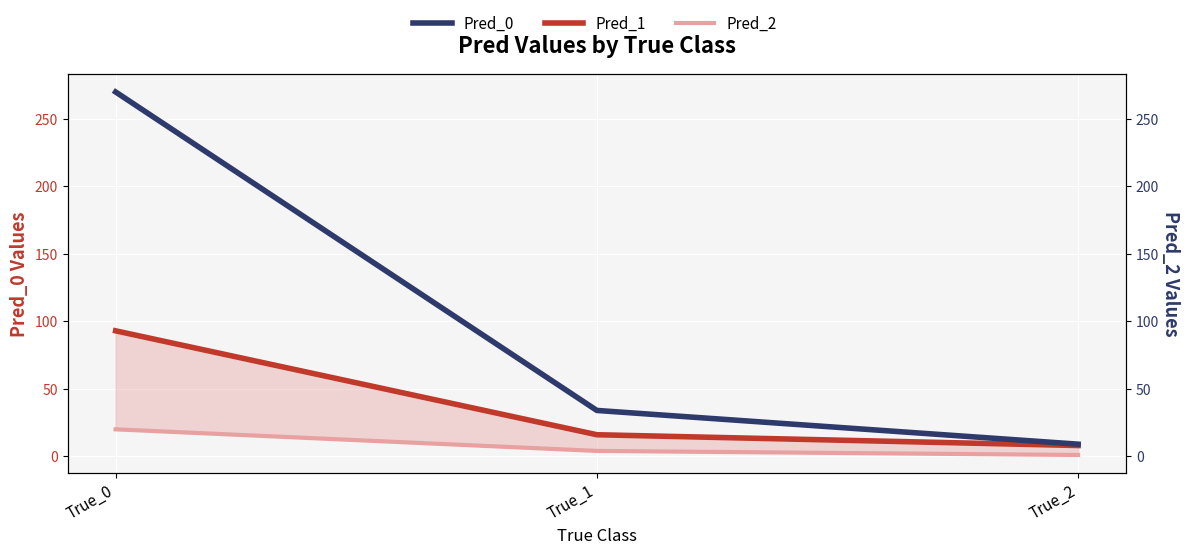

Reading left to right, extract all data points from this chart.

Pred_0: True_0=270	True_1=34	True_2=9
Pred_1: True_0=93	True_1=16	True_2=8
Pred_2: True_0=20	True_1=4	True_2=1